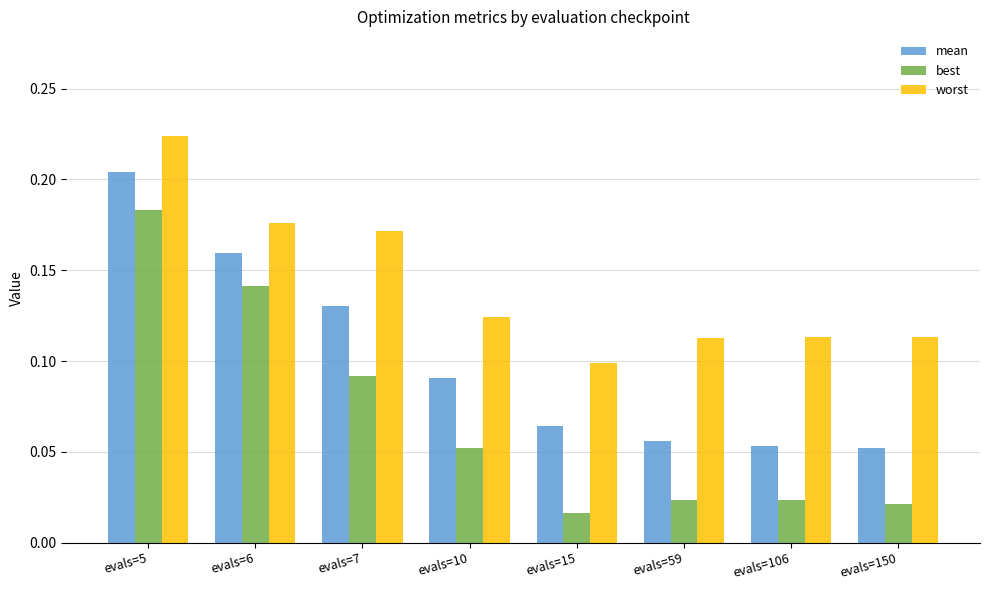

What is the sum of the worst values at evals=6 and evals=15?

0.3